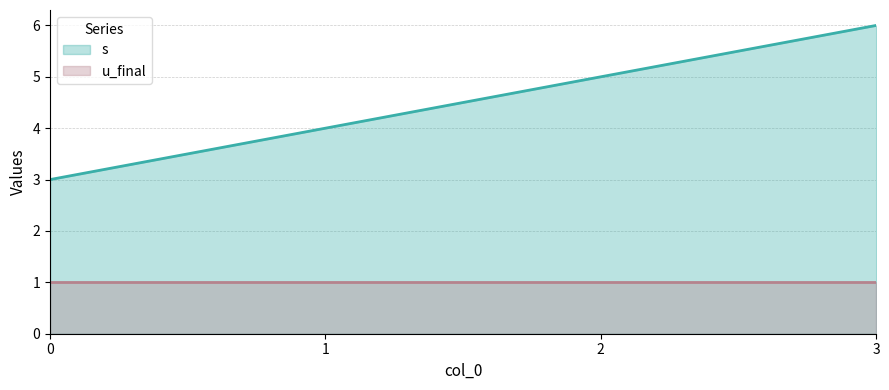

Between 0 and 3, which is larger?

3